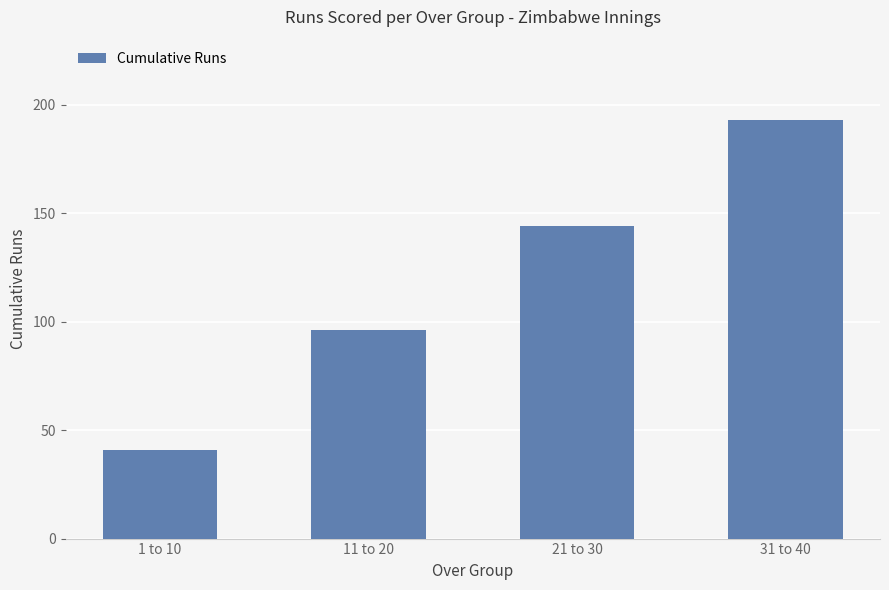

Reading left to right, list all the values displayed in this chart.

41	96	144	193